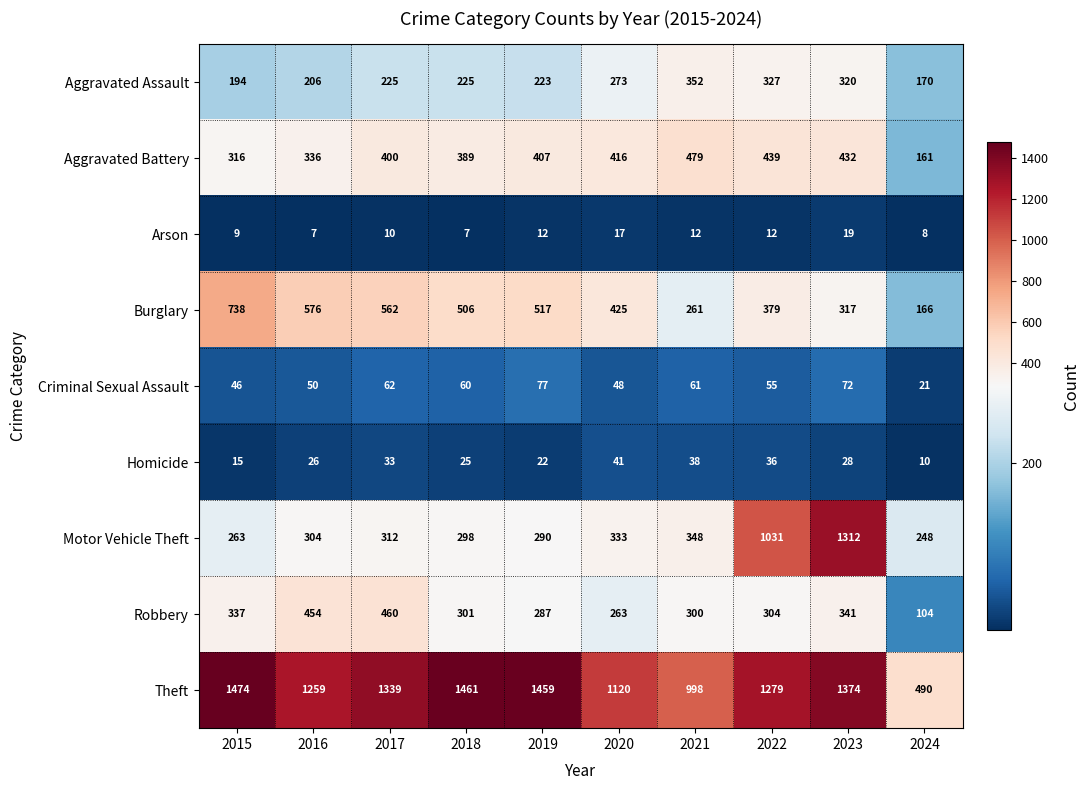

What is the lowest value of the Homicide series?

10